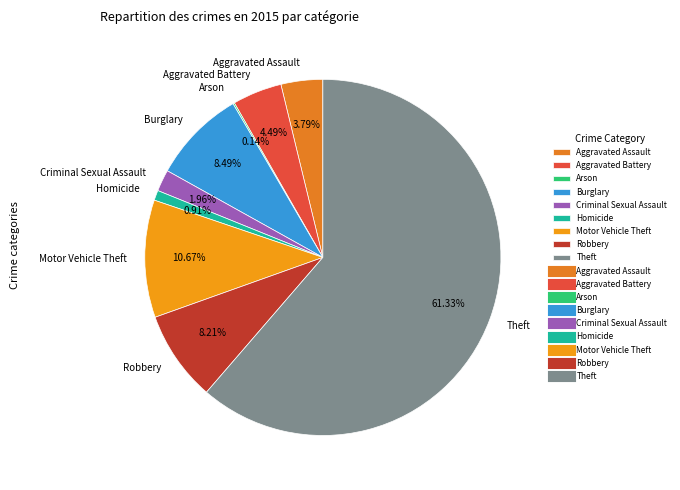

Which category accounts for the majority?

Theft